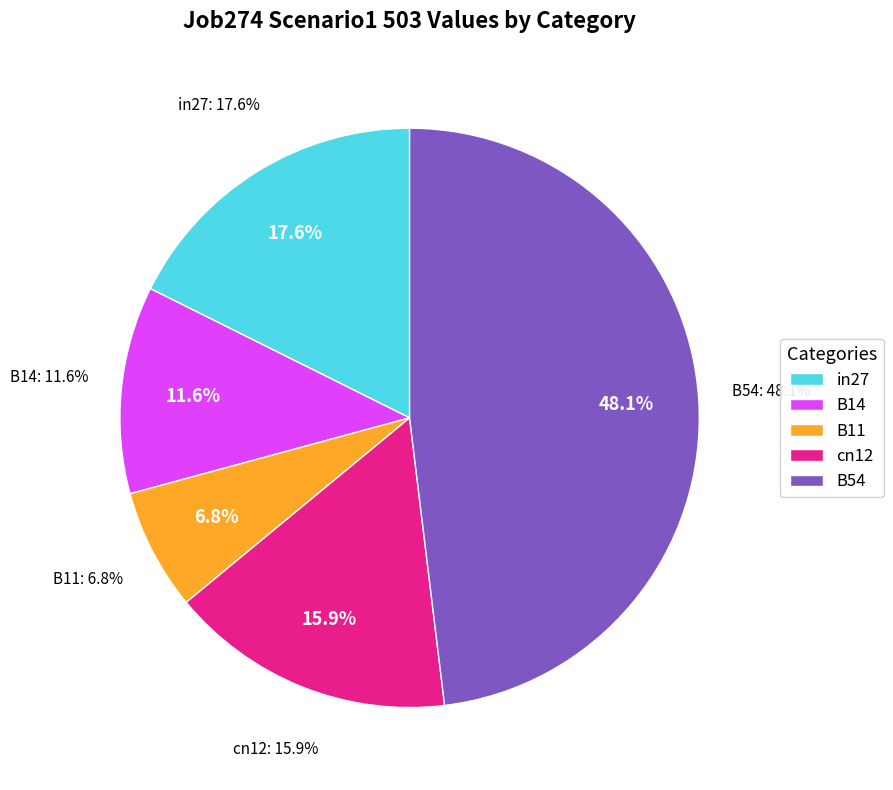

The B14 slice represents 12% of the pie. True or false?

True